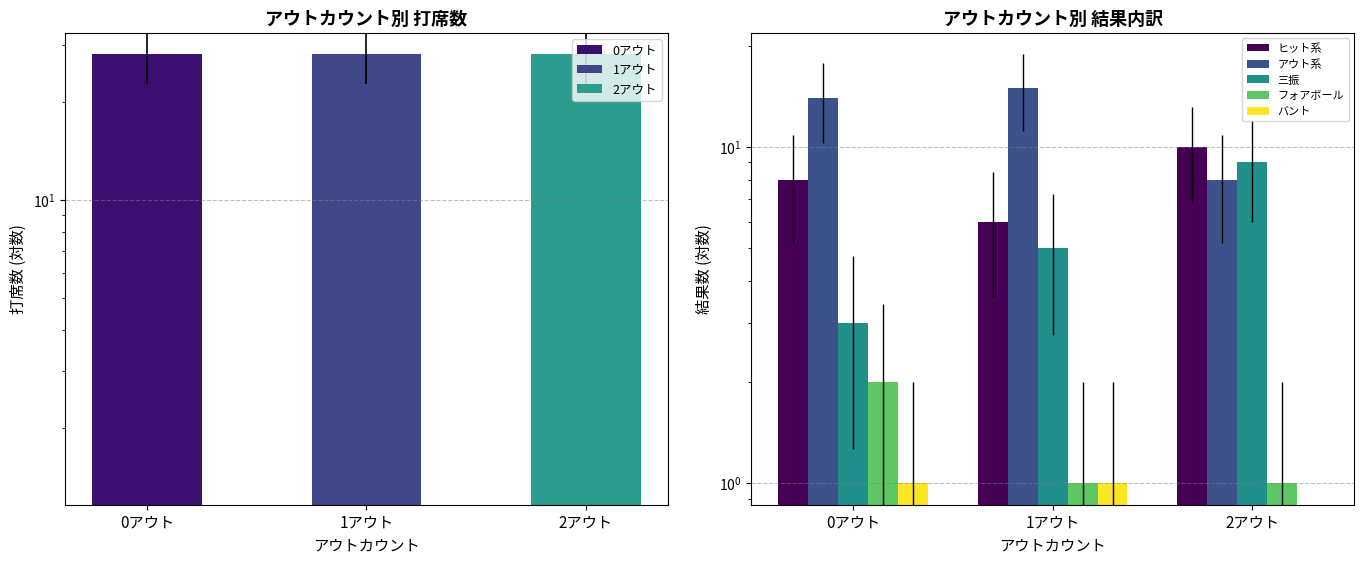

Which series has the largest total across all categories?

アウト系